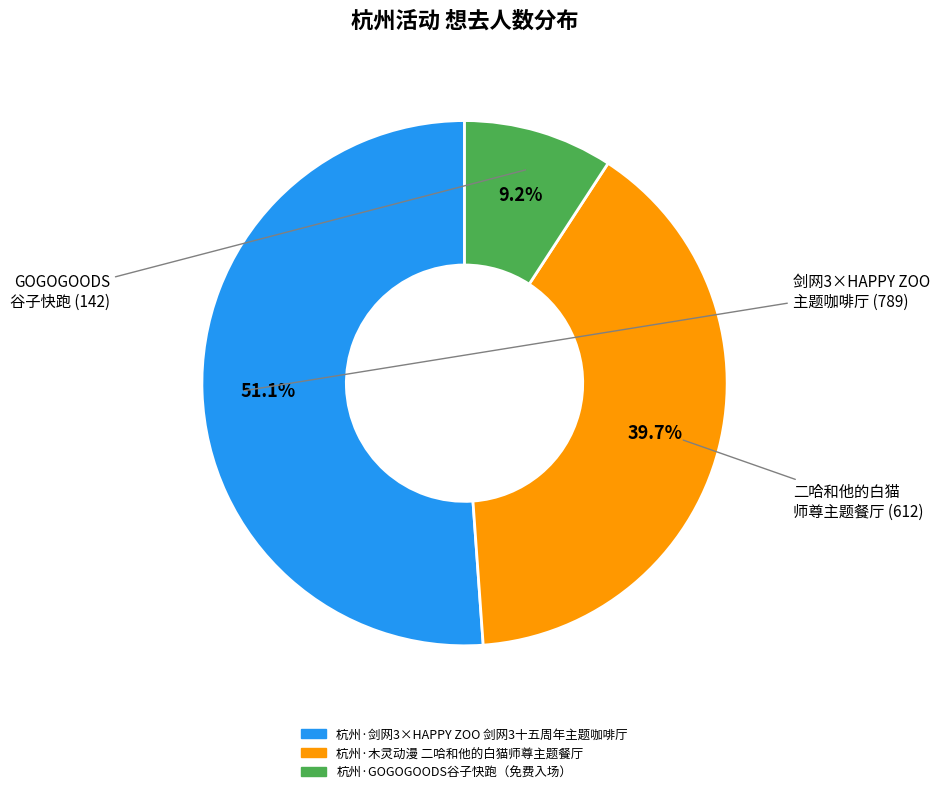

Count the number of slices in the pie.

3